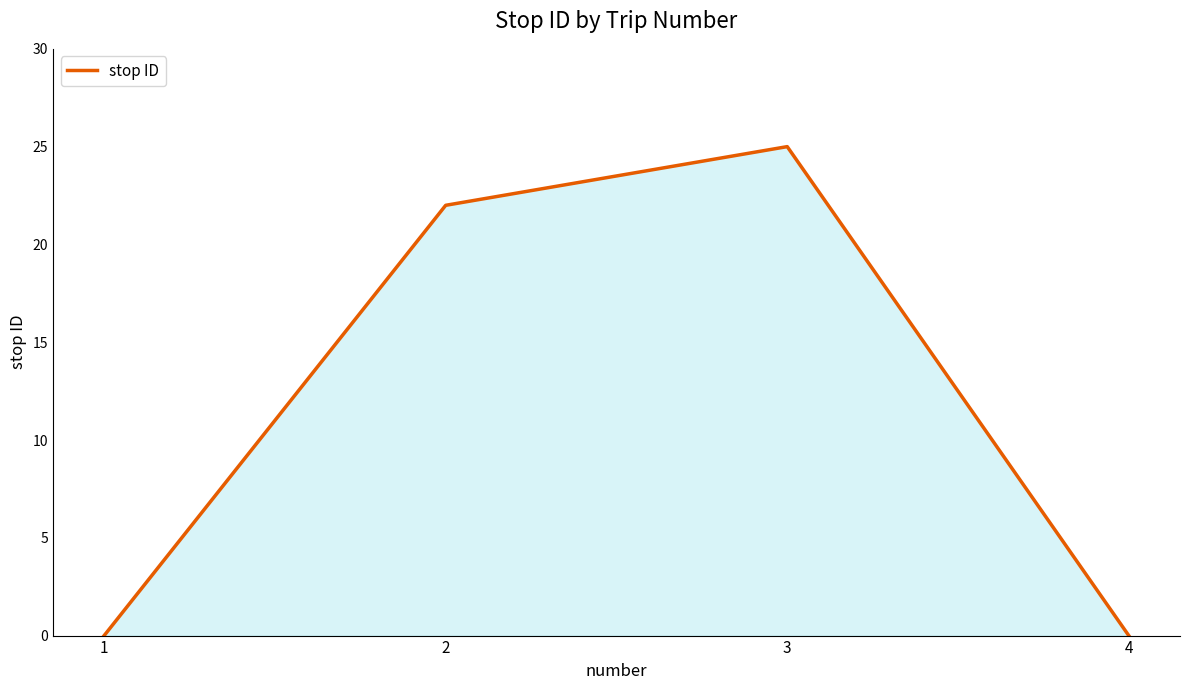

Count the number of data series in this chart.

1